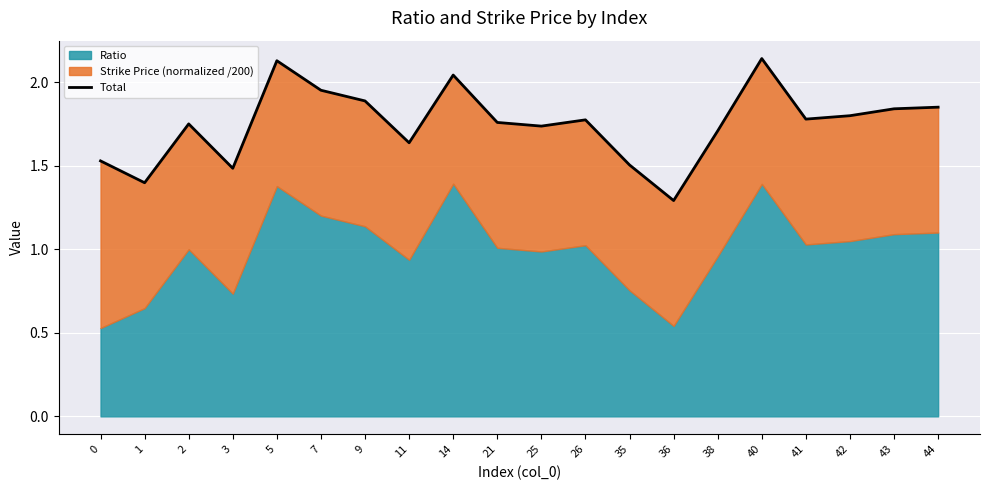

What is the difference between the maximum and minimum values?

0.8